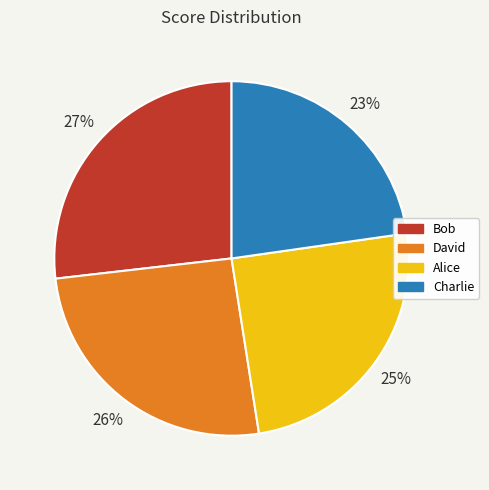

Combined, do Charlie and David account for over 50%?

No